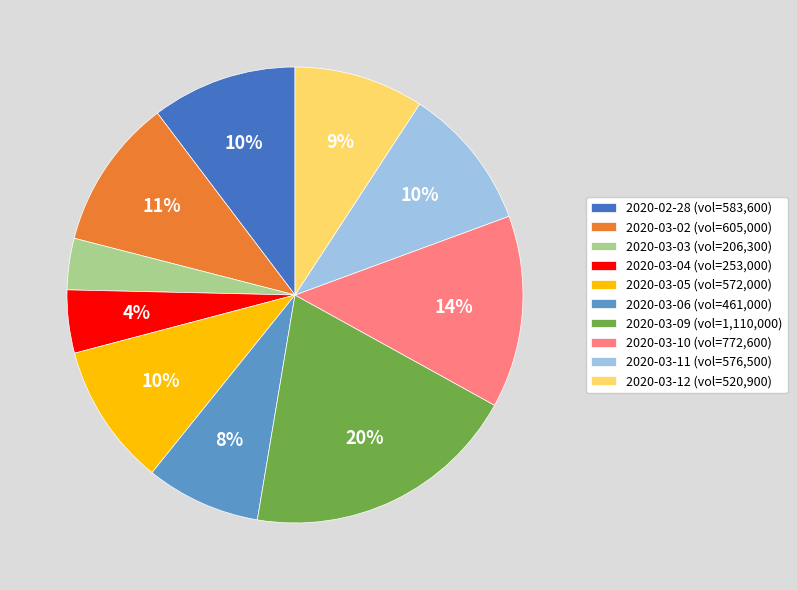

Is there a majority slice in this chart?

No